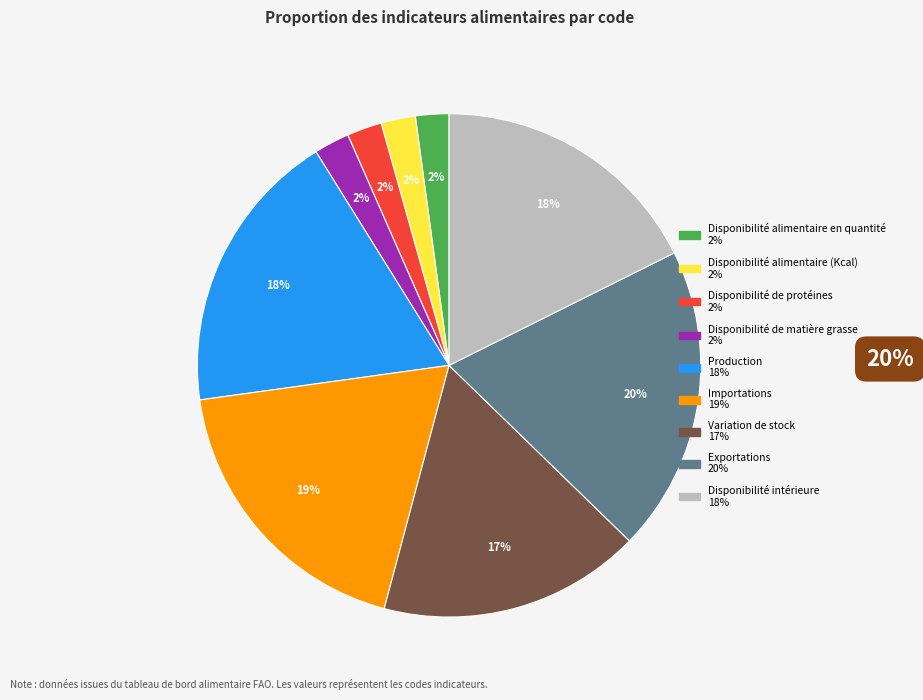

What is the ratio of the value at Importations to the value at Disponibilité intérieure?

1.1